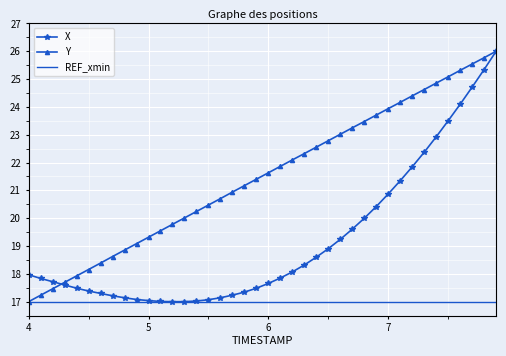

Which series has the largest total across all categories?

Y